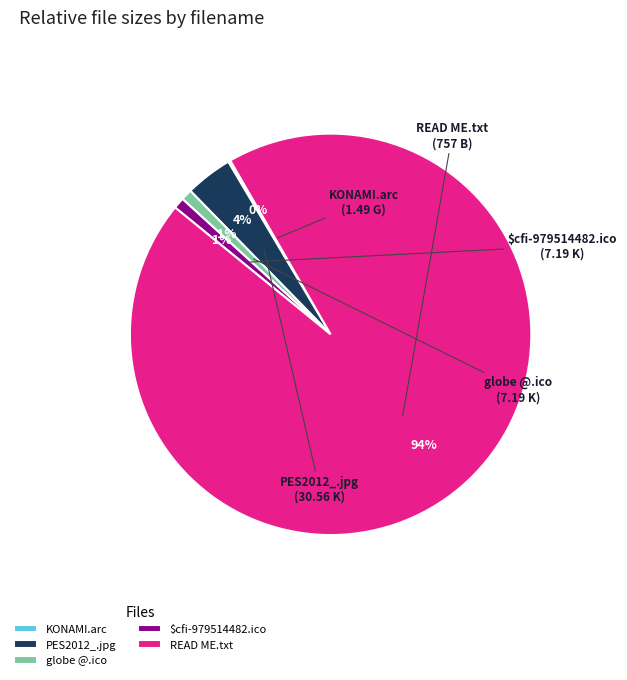

Is the sum of PES2012_.jpg and READ ME.txt greater than half?

Yes